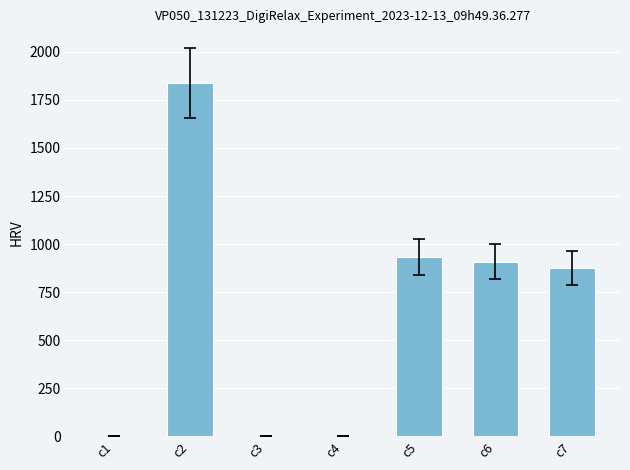

Are the bars horizontal?

No